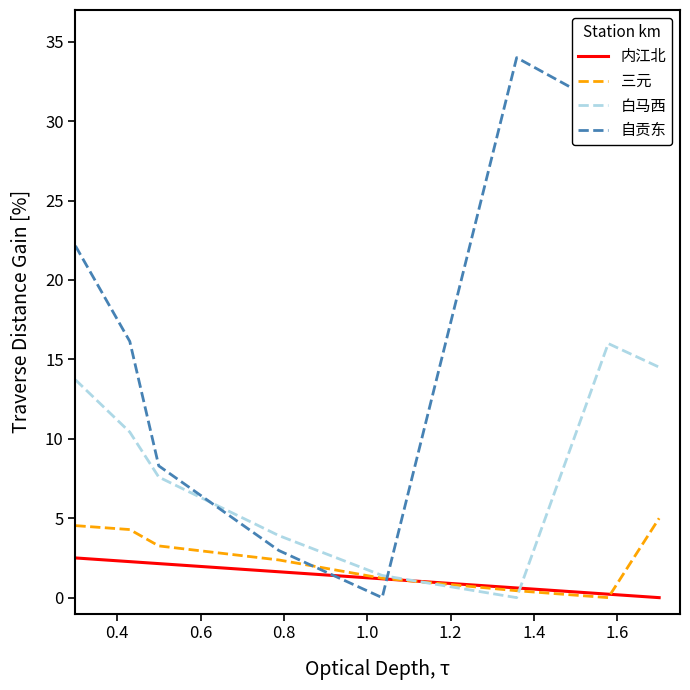

What is the maximum value for 白马西?

16.0